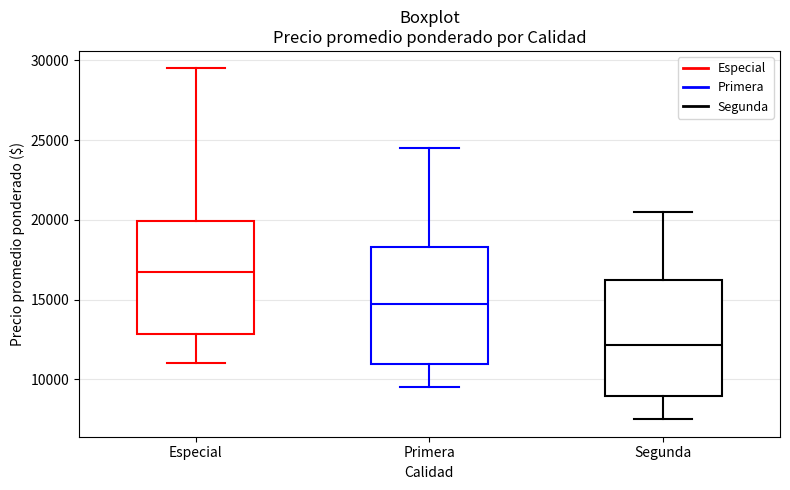

Reading left to right, transcribe this box plot: for each box, give where its median line is, the range the box spans, and where its two whiskers end, as read against the y-axis. The values are not printed on the chart, so give them approximately, as read against the axis.

Especial: median 17000, box 13000 to 20000, whiskers 11000 to 29500
Primera: median 15000, box 11000 to 18500, whiskers 9500 to 24500
Segunda: median 12000, box 9000 to 16500, whiskers 7500 to 20500